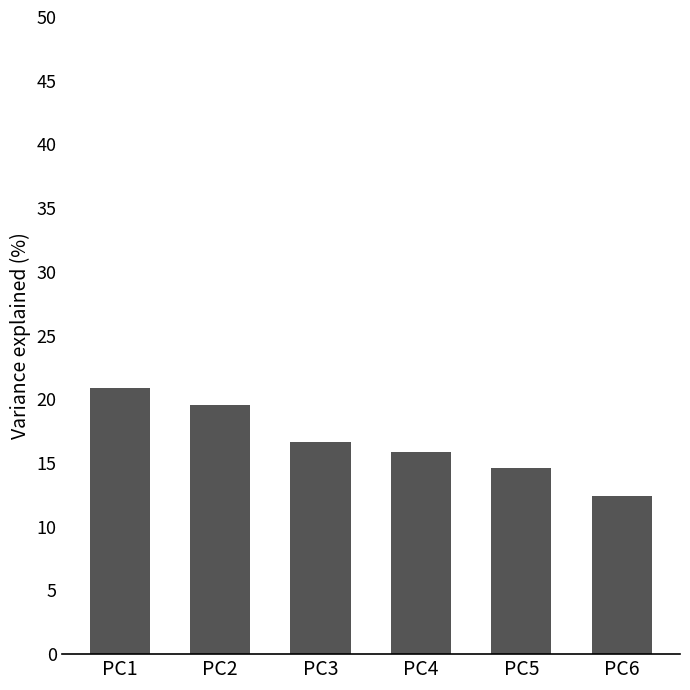

How many series are shown in this chart?

1